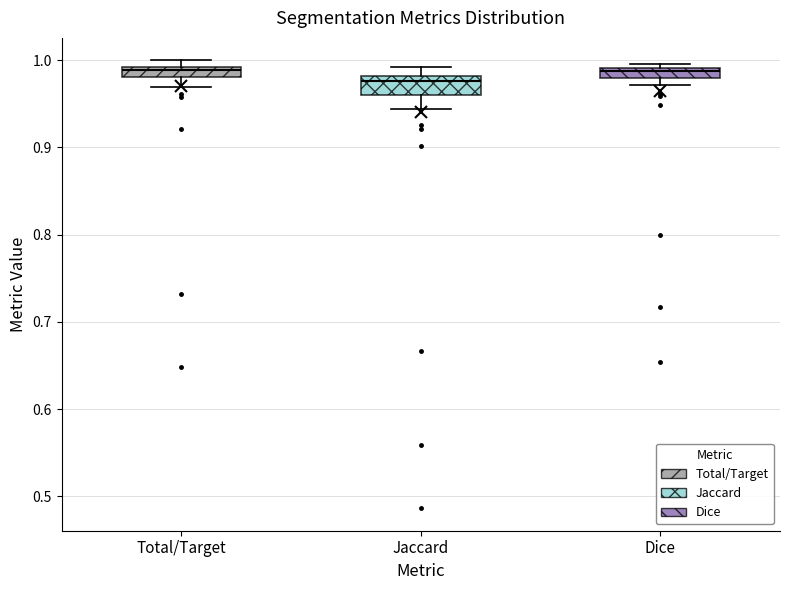

Which box is the tallest, from its lower edge to its upper edge?

Jaccard